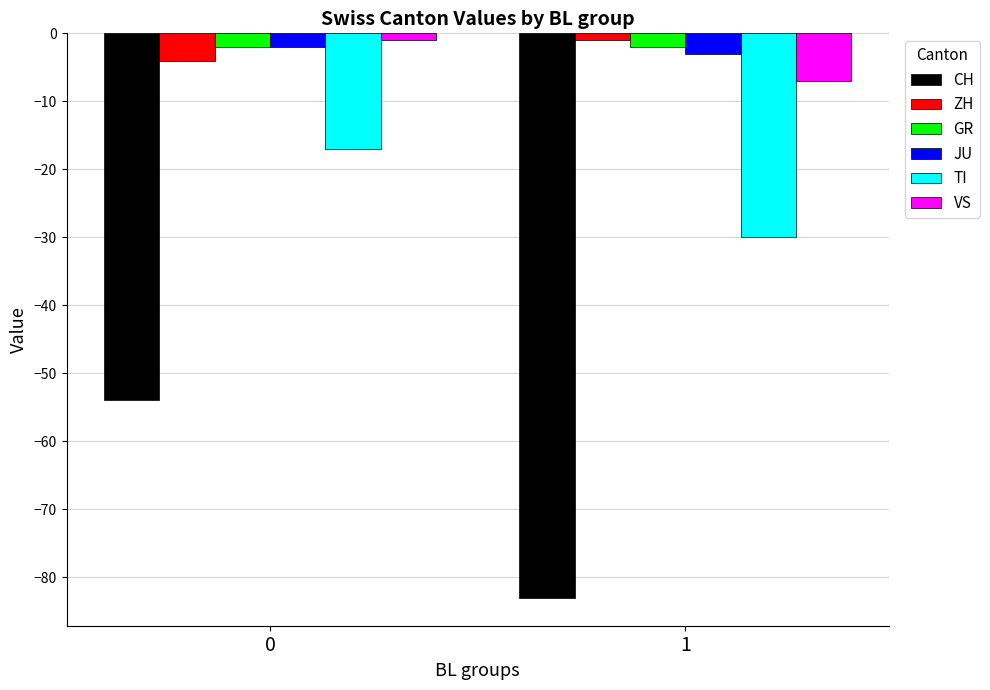

Which series has the largest range (max minus min)?

CH